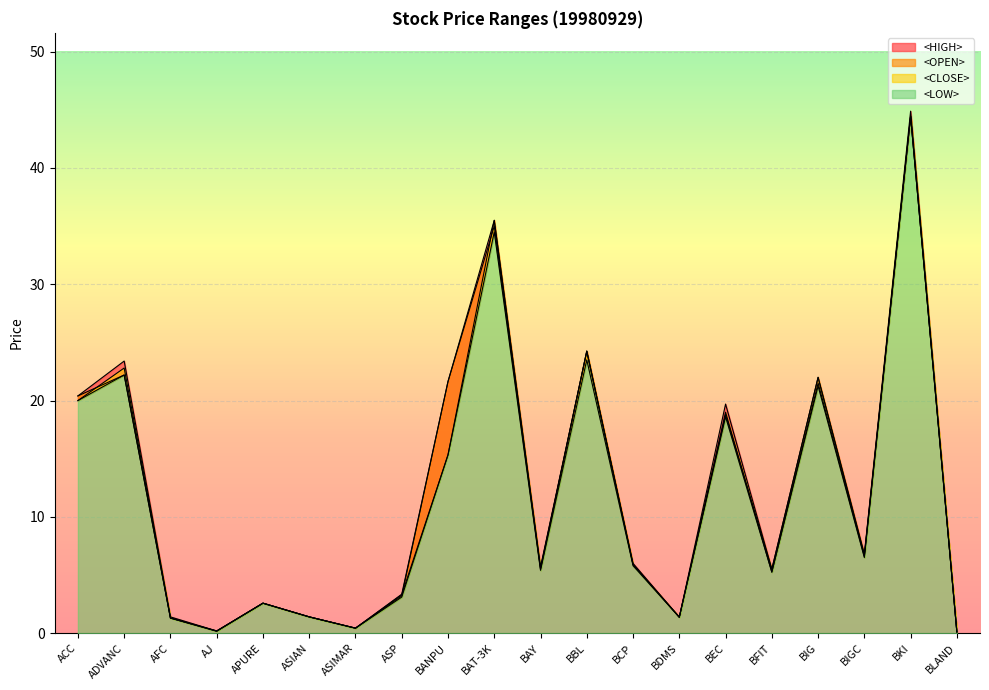

What is the difference between the second highest and second lowest values in the <CLOSE> series?

35.3